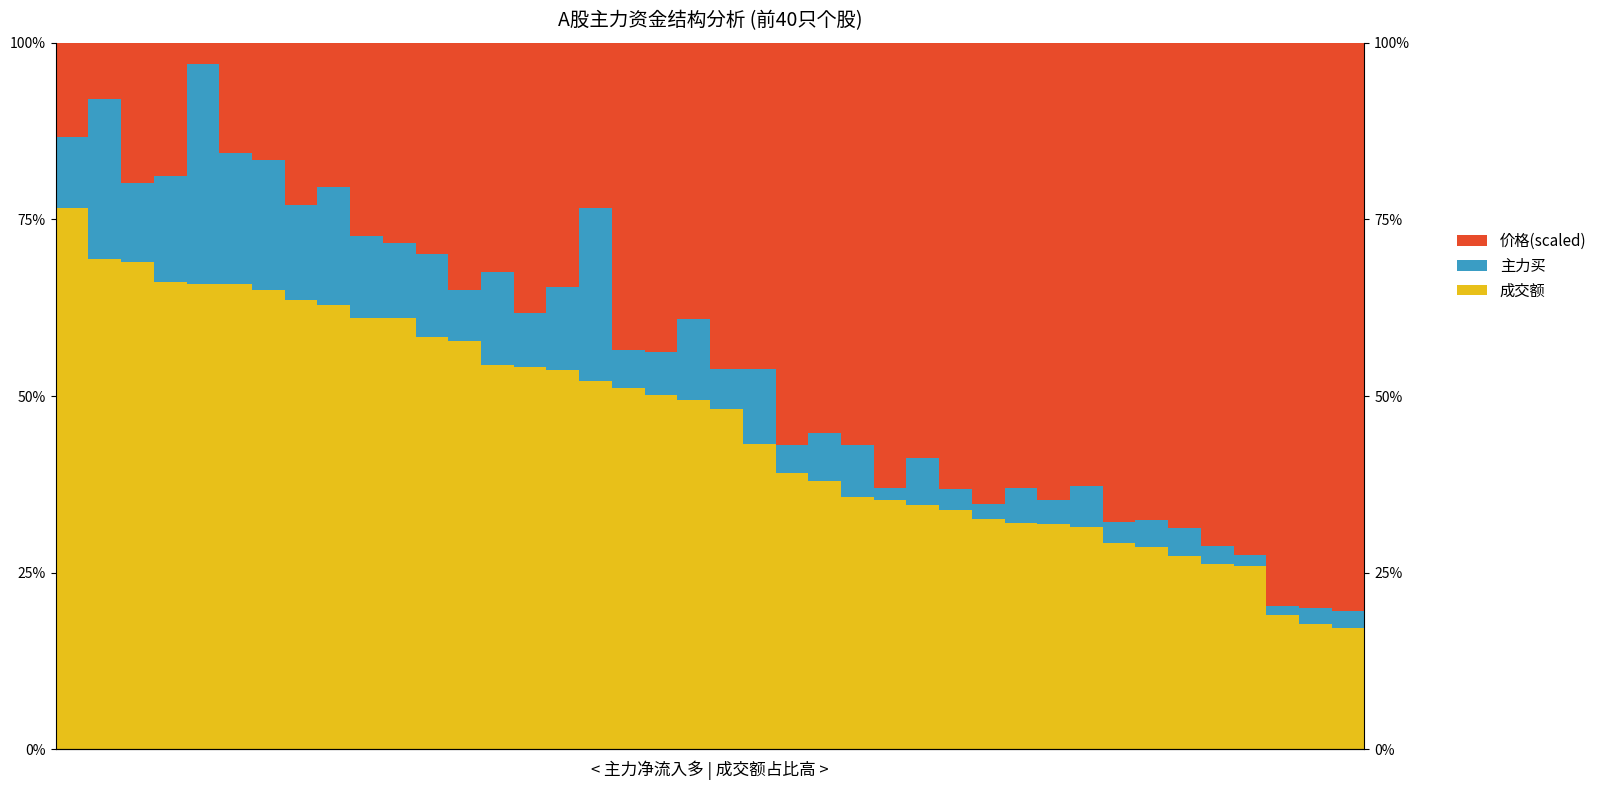

Rank the series by their maximum value, from highest to lowest.

价格(scaled), 成交额, 主力买